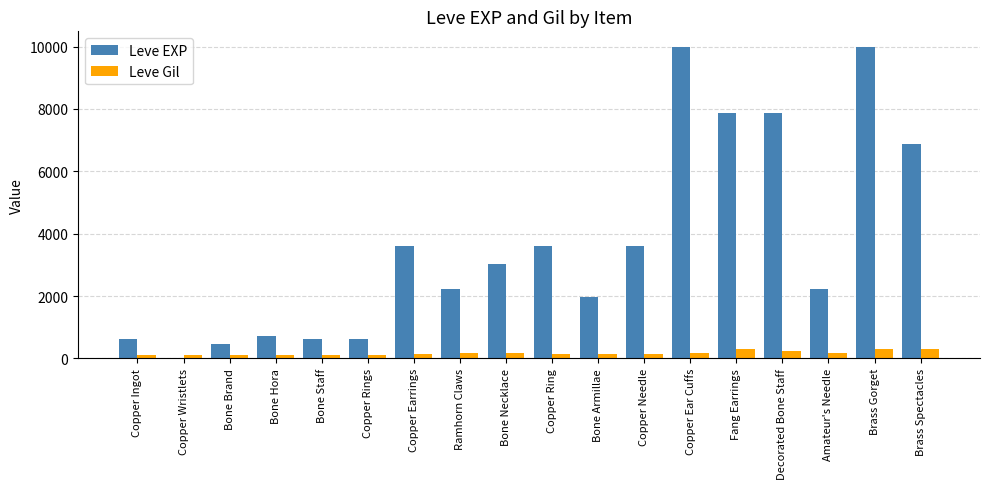

True or false: Leve EXP has a value of 5687 at Copper Earrings.

False